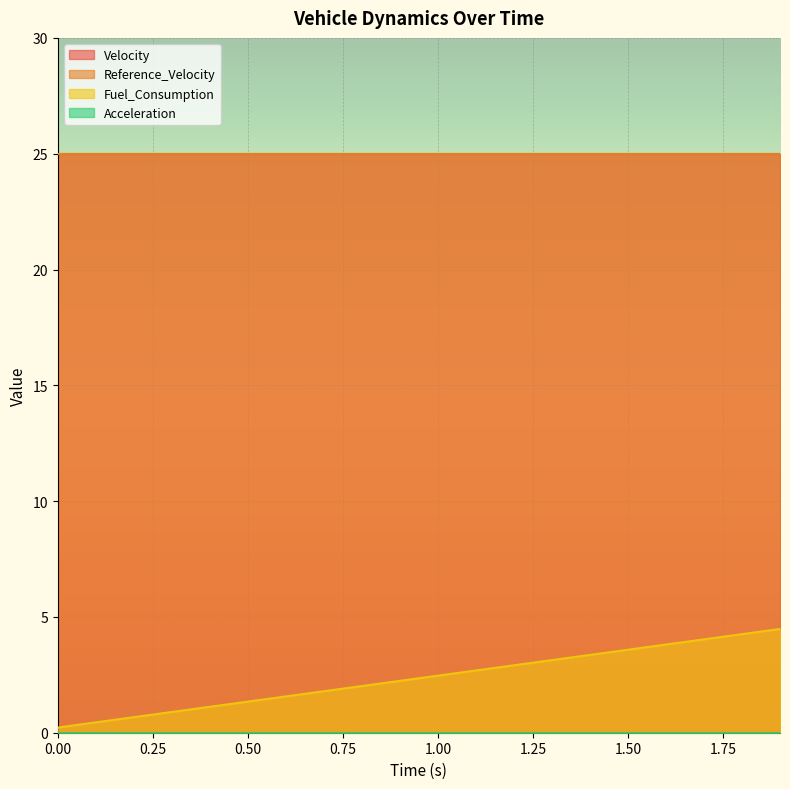

Reading left to right, list all the values displayed in this chart.

Velocity: 0.0=25.0	0.1=25.0	0.2=25.0	0.3=25.0	0.4=25.0	0.5=25.0	0.6=25.0	0.7=25.0	0.8=25.0	0.9=25.0	1.0=25.0	1.1=25.0	1.2=25.0	1.3=25.0	1.4=25.0	1.5=25.0	1.6=25.0	1.7=25.0	1.8=25.0	1.9=25.0
Reference_Velocity: 0.0=25.0	0.1=25.0	0.2=25.0	0.3=25.0	0.4=25.0	0.5=25.0	0.6=25.0	0.7=25.0	0.8=25.0	0.9=25.0	1.0=25.0	1.1=25.0	1.2=25.0	1.3=25.0	1.4=25.0	1.5=25.0	1.6=25.0	1.7=25.0	1.8=25.0	1.9=25.0
Fuel_Consumption: 0.0=0.2	0.1=0.4	0.2=0.7	0.3=0.9	0.4=1.1	0.5=1.3	0.6=1.6	0.7=1.8	0.8=2.0	0.9=2.2	1.0=2.5	1.1=2.7	1.2=2.9	1.3=3.1	1.4=3.4	1.5=3.6	1.6=3.8	1.7=4.0	1.8=4.3	1.9=4.5
Acceleration: 0.0=0.0	0.1=0.0	0.2=0.0	0.3=0.0	0.4=0.0	0.5=0.0	0.6=0.0	0.7=0.0	0.8=0.0	0.9=0.0	1.0=0.0	1.1=0.0	1.2=0.0	1.3=0.0	1.4=0.0	1.5=0.0	1.6=0.0	1.7=0.0	1.8=0.0	1.9=0.0